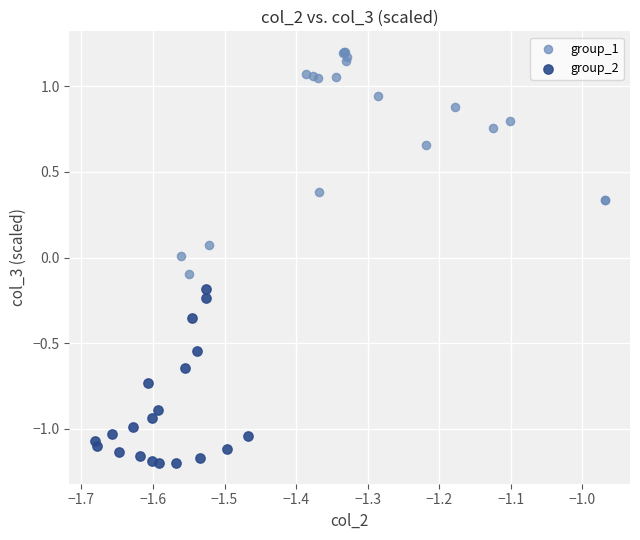

Which series contains the lowest Y value?

group_2